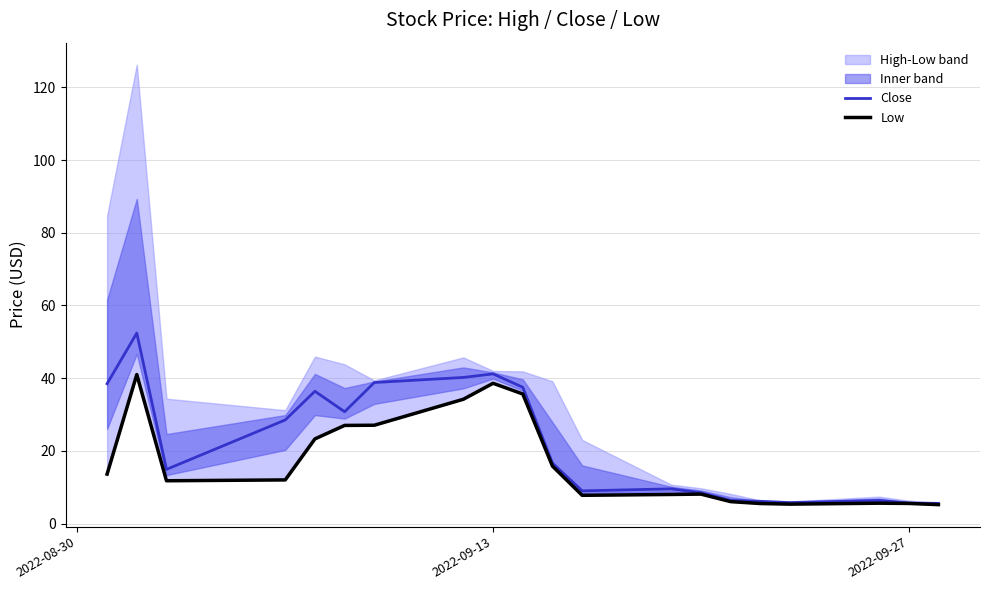

True or false: Close has a value of 16.7 at 2022-09-13.

False